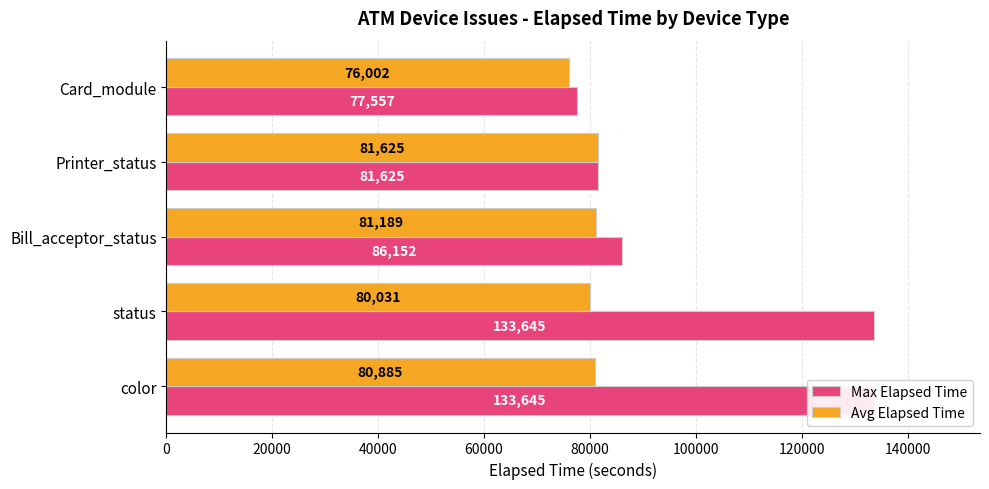

True or false: Avg Elapsed Time has a value of 81625 at 60000.

True